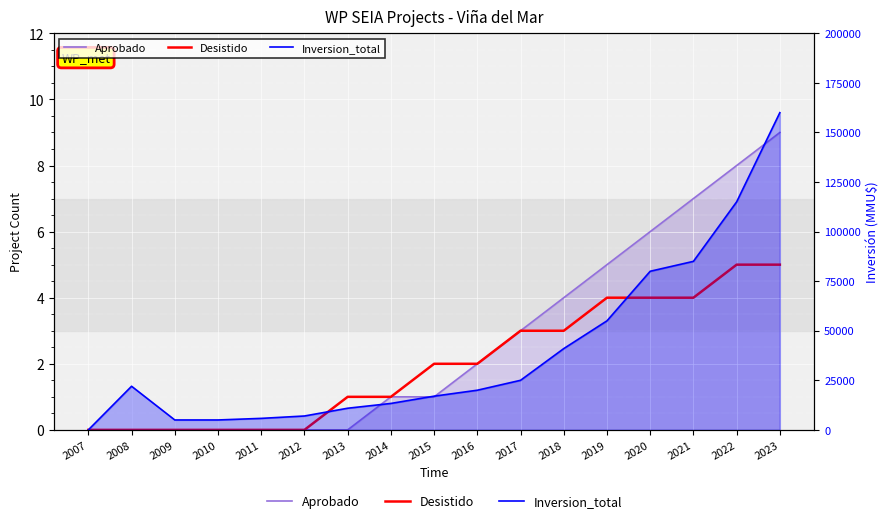

Does the chart display data point markers on the line(s)?

No